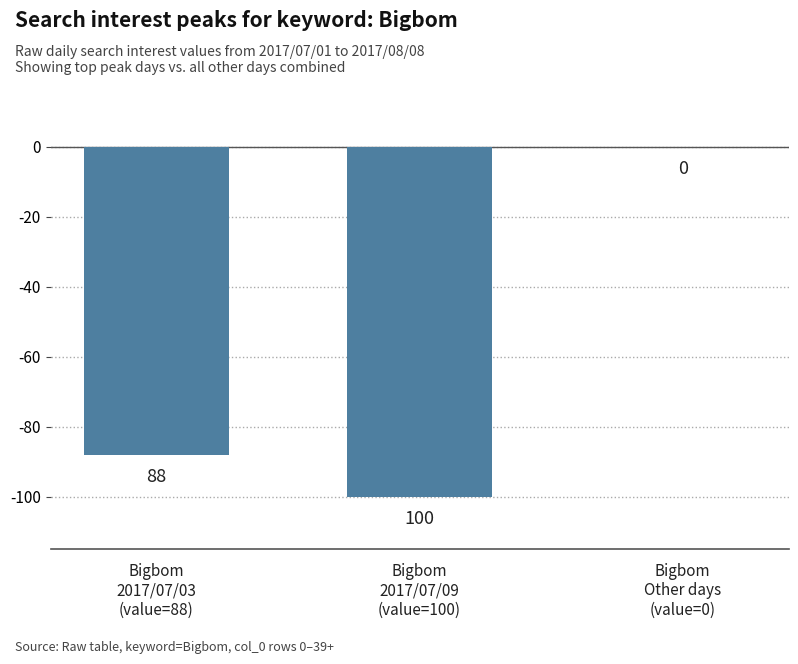

Count the values in the range -100 to 0.

3